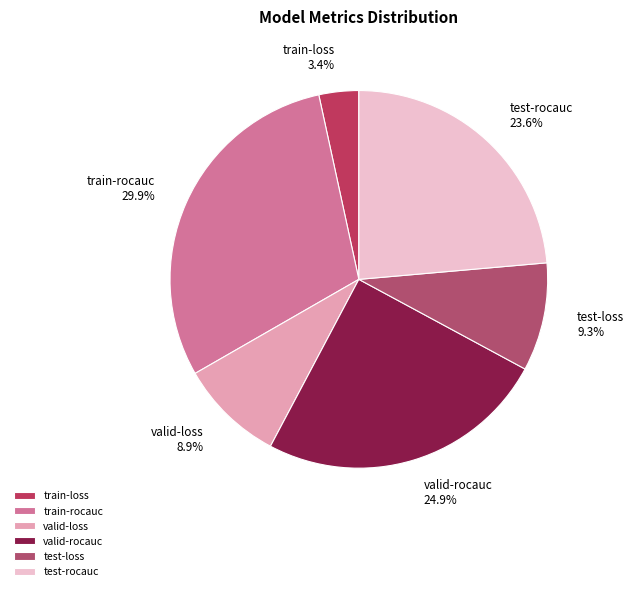

Which category has the biggest portion of the pie?

train-rocauc